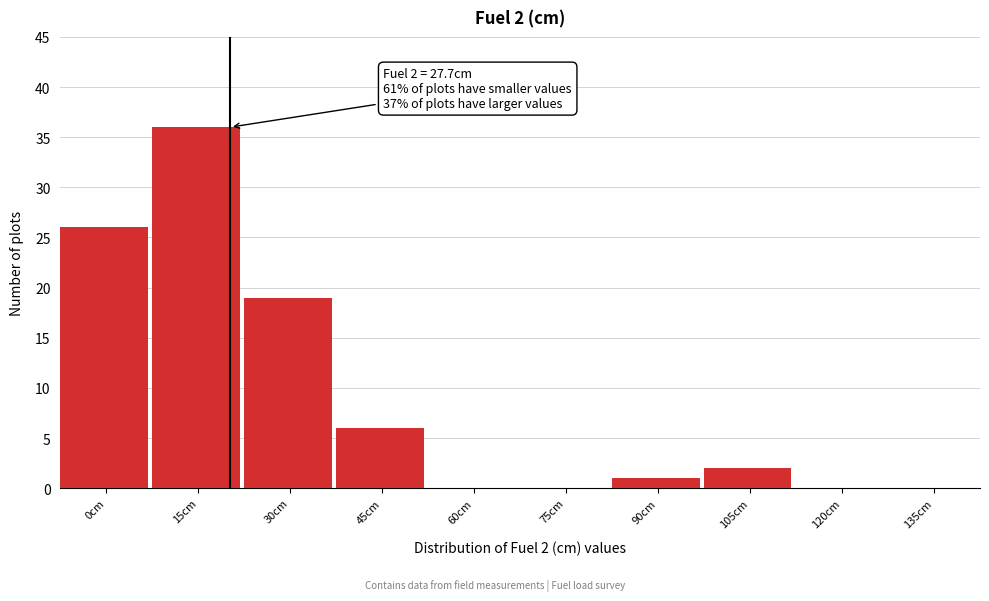

Reading right to left, what are all the values shown in this chart?

135cm=0	120cm=0	105cm=2	90cm=1	75cm=0	60cm=0	45cm=6	30cm=19	15cm=36	0cm=26